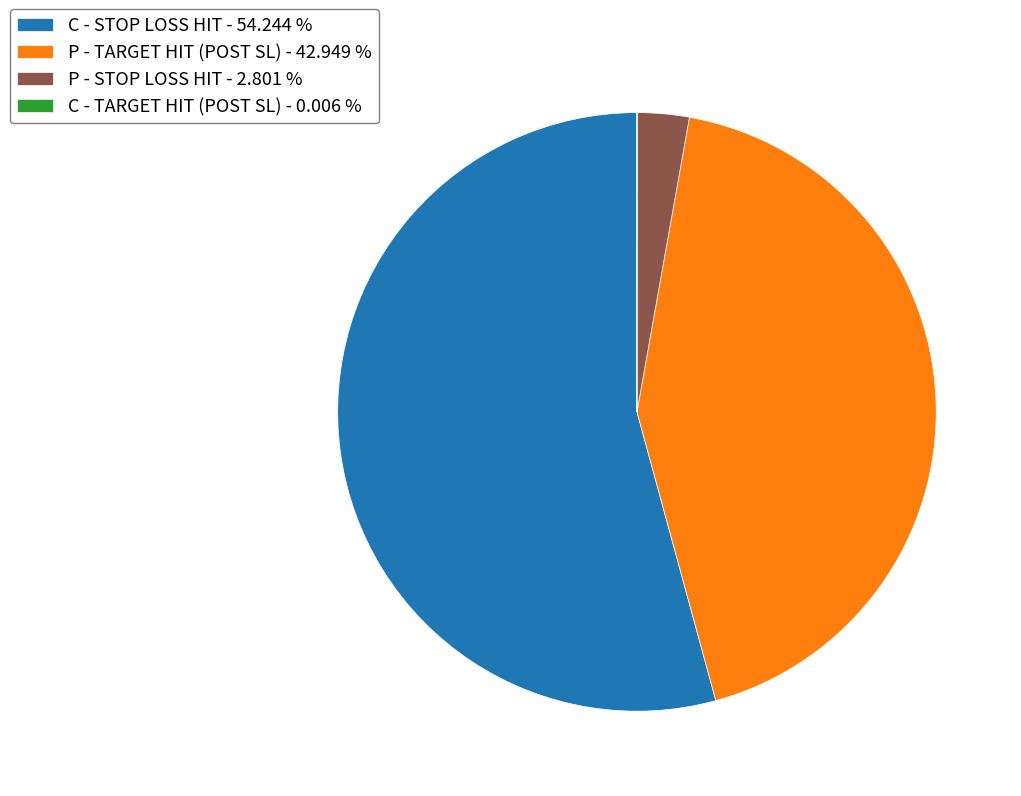

Is the sum of P - STOP LOSS HIT - 2.801 % and P - TARGET HIT (POST SL) - 42.949 % greater than half?

No